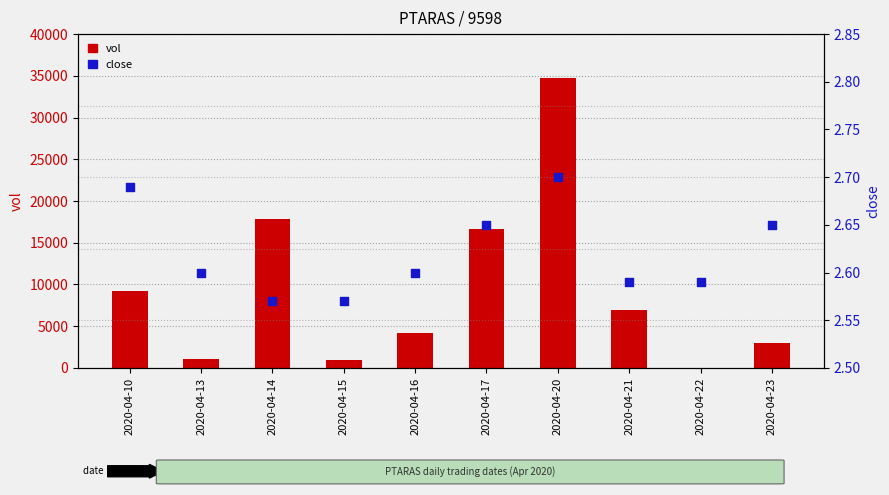

Which series has the largest Y range (max minus min)?

vol